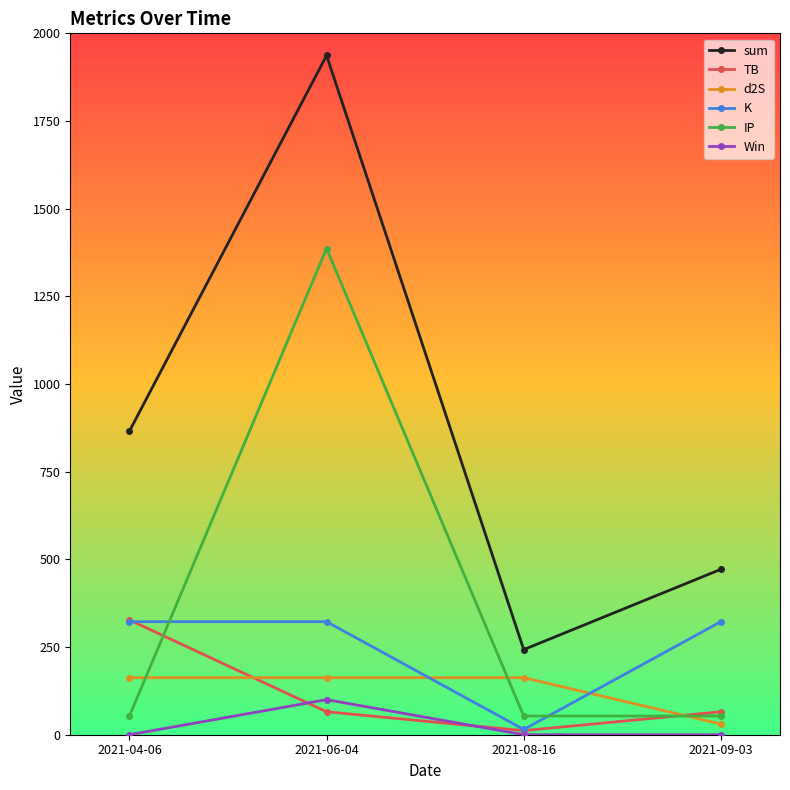

Does the chart have visible grid lines?

No